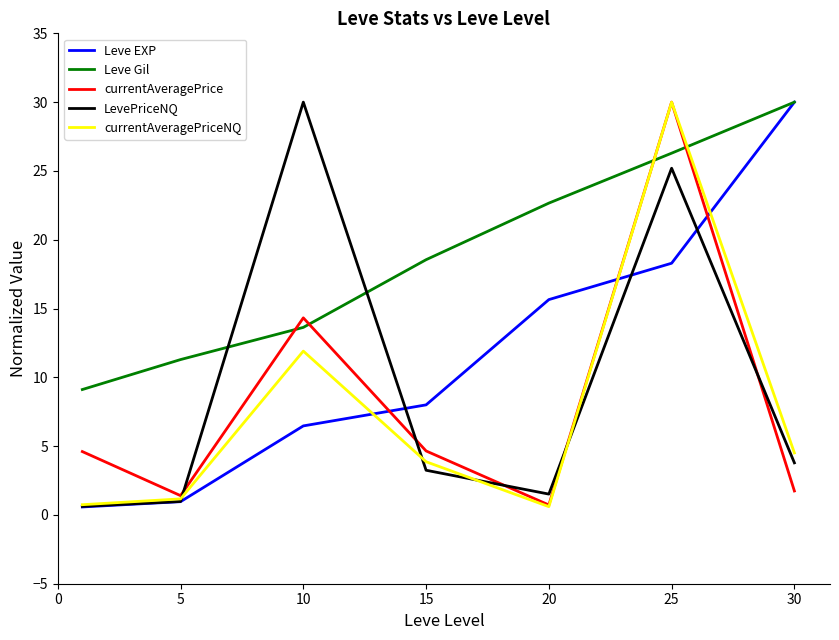

After their last crossing, which series has the higher values: Leve Gil or LevePriceNQ?

Leve Gil